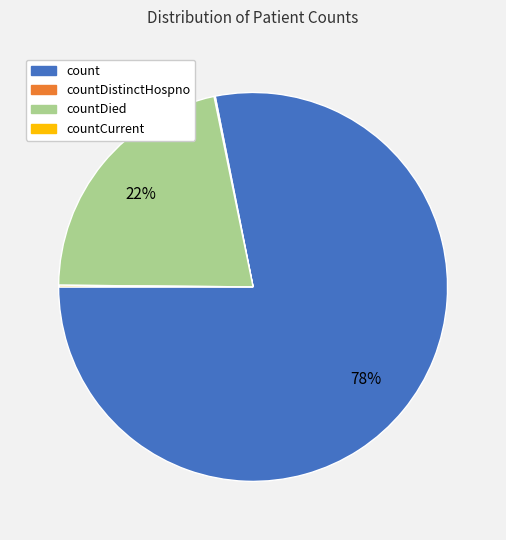

To the nearest percent, what is the difference between the largest and smallest slice percentages?

78%